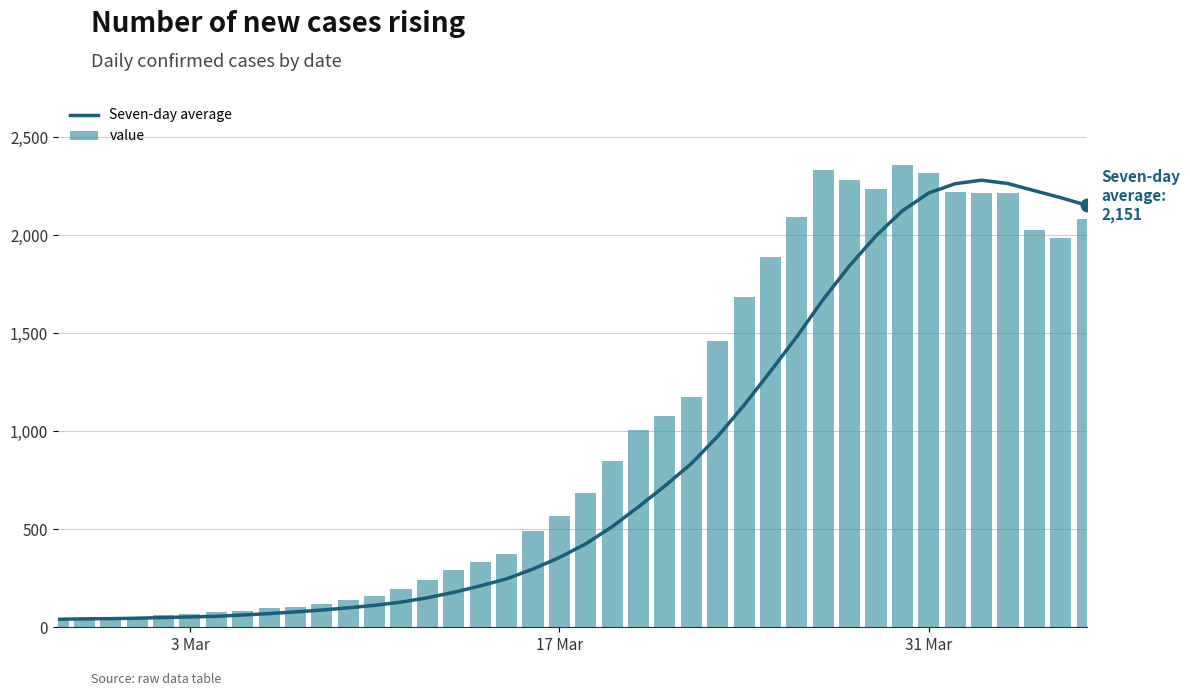

What is the average value of the value series?

994